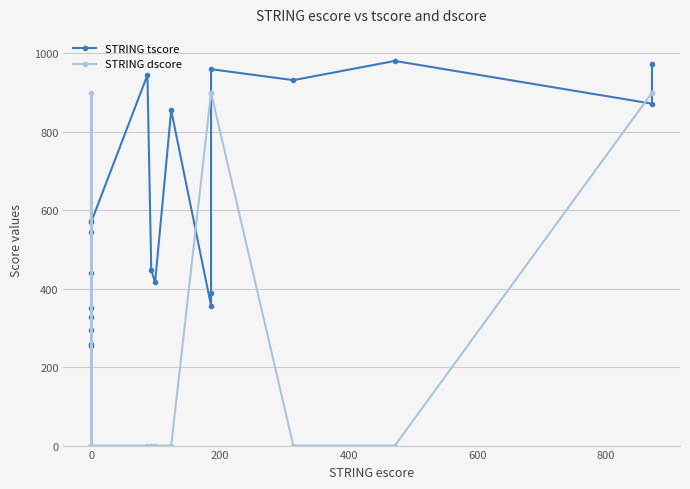

How many data points in STRING tscore are above 544?

9